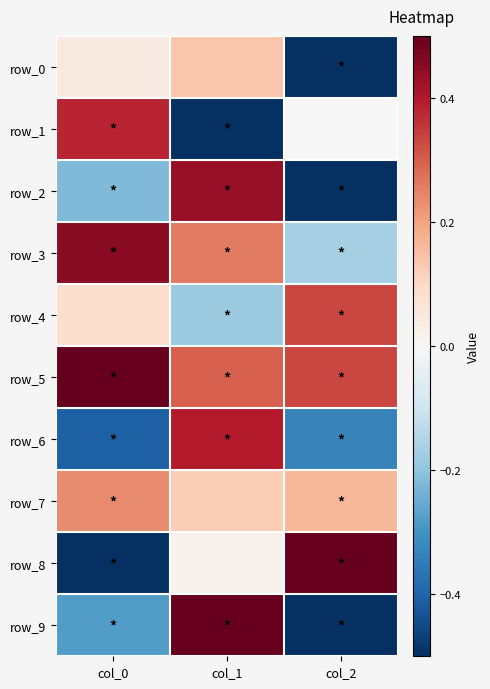

What is the difference between the maximum and second lowest values in the row_8 series?

0.5